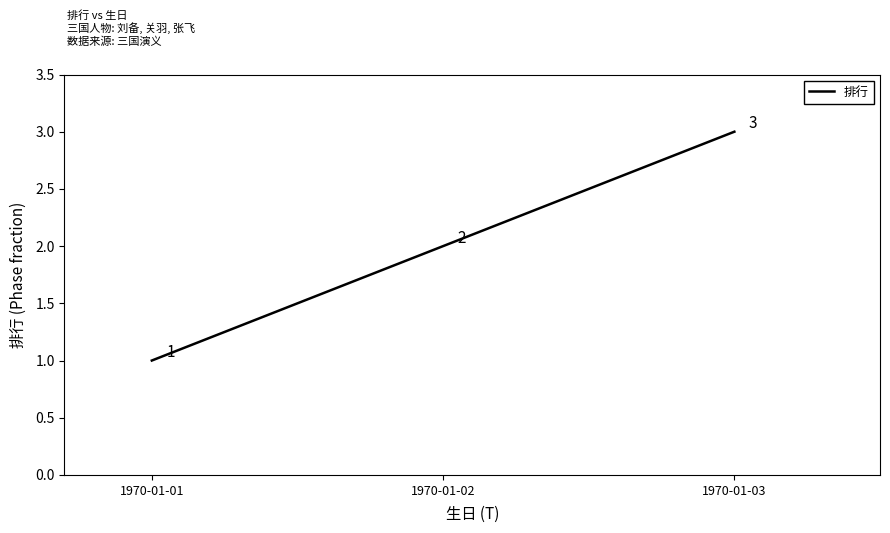

Approximately how many times larger is the value at 1970-01-02 compared to 1970-01-03?

0.7